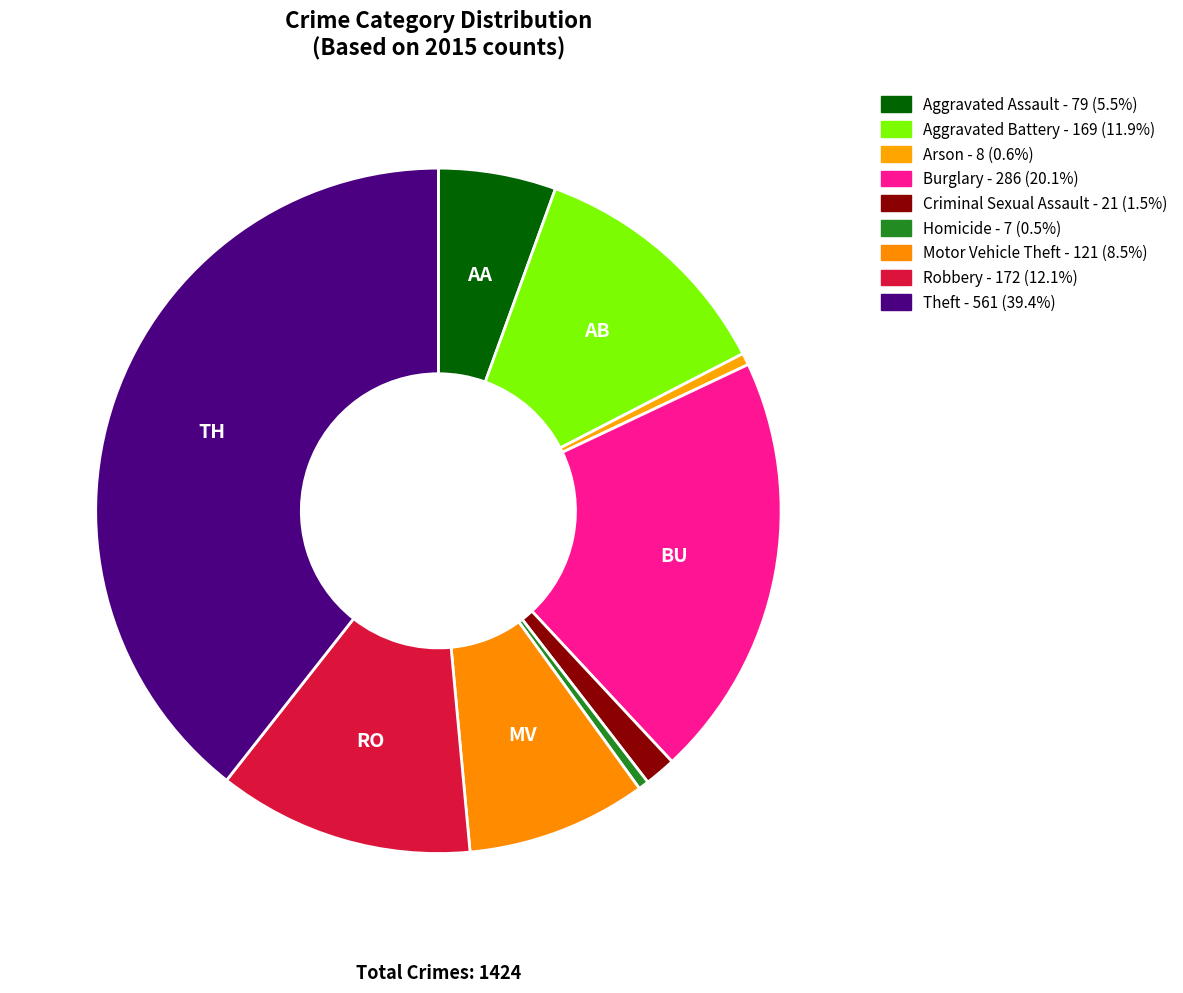

True or false: Criminal Sexual Assault accounts for 1% of the total.

True